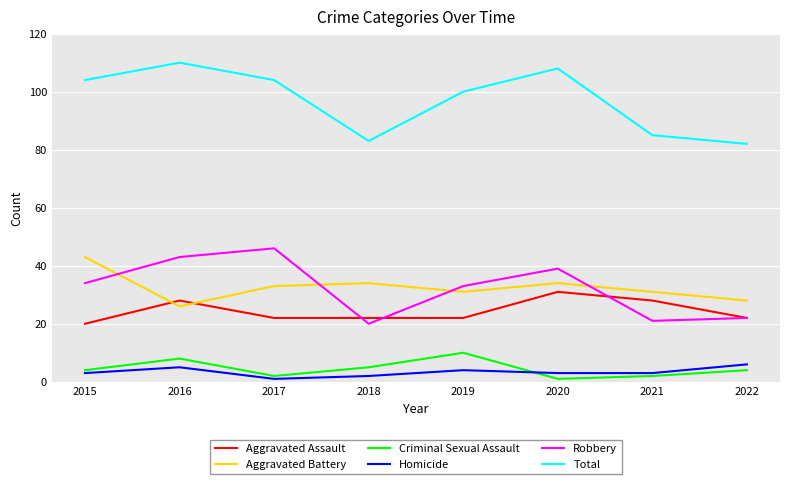

True or false: Homicide and Robbery intersect in this chart.

False